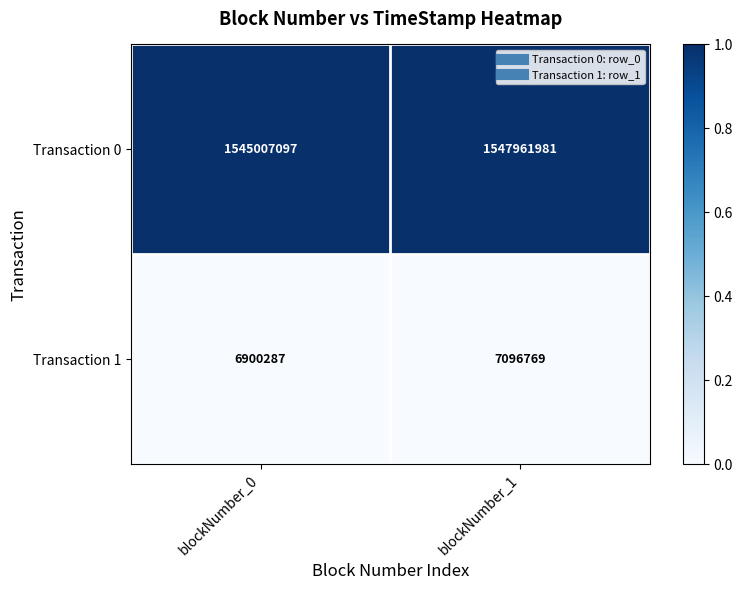

True or false: Transaction 1 has a value of 3254010 at blockNumber_0.

False